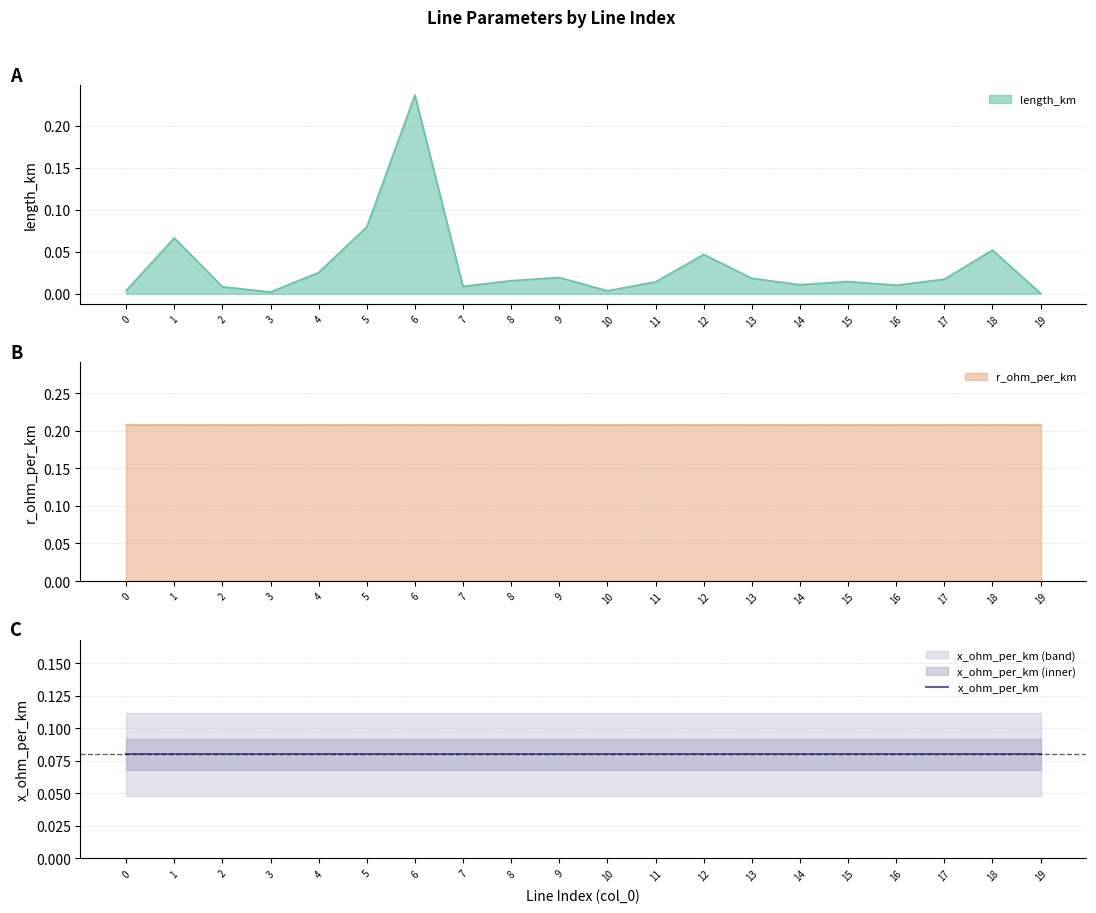

How many lines are shown in the chart?

3